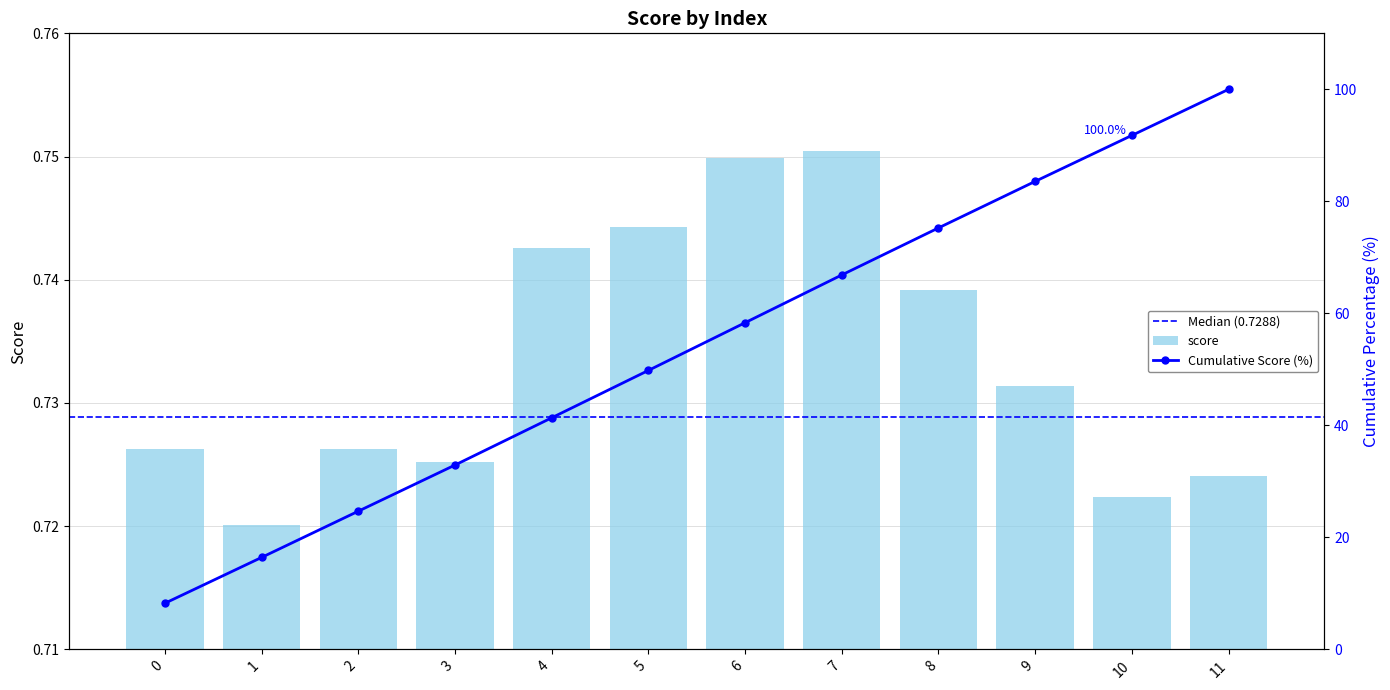

Is it true that the value at 4 is 0.7?

True